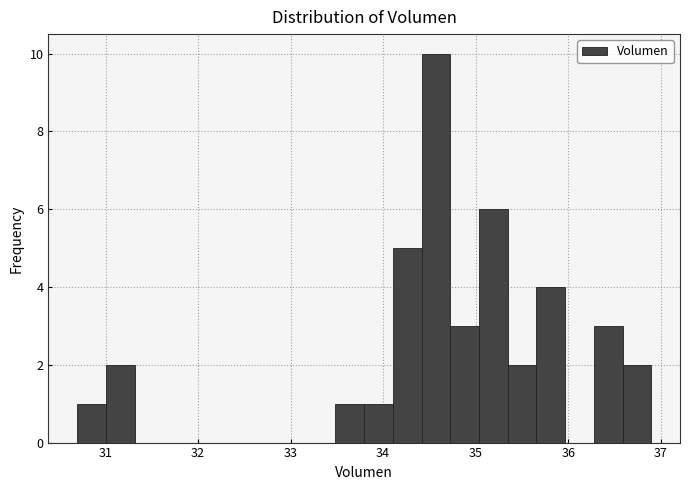

Around what value on the x-axis is the tallest bar? Give the approximate position of its centre, as read against the axis.

34.6